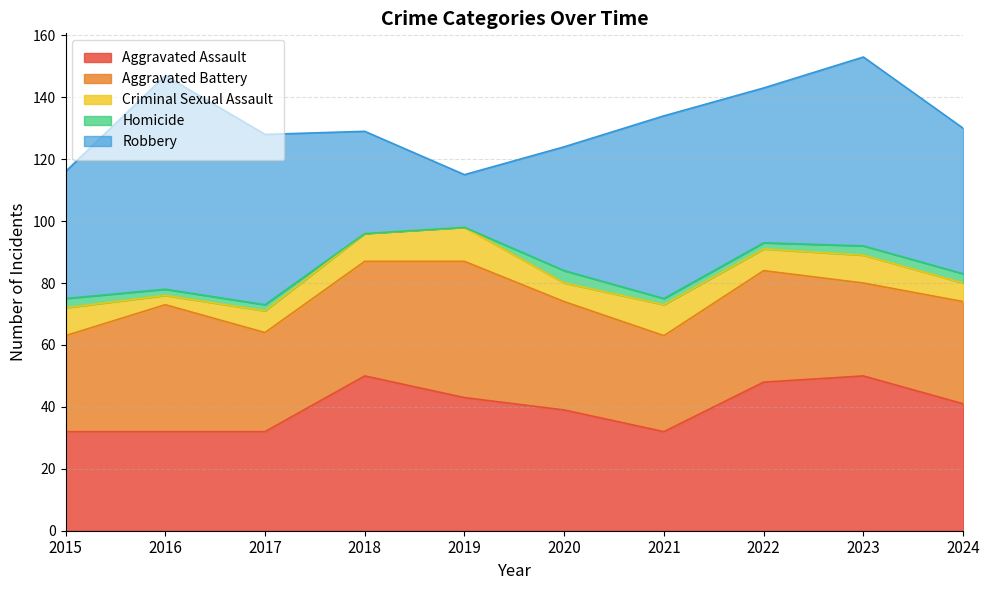

What are all the series names shown in the legend?

Aggravated Assault, Aggravated Battery, Criminal Sexual Assault, Homicide, Robbery